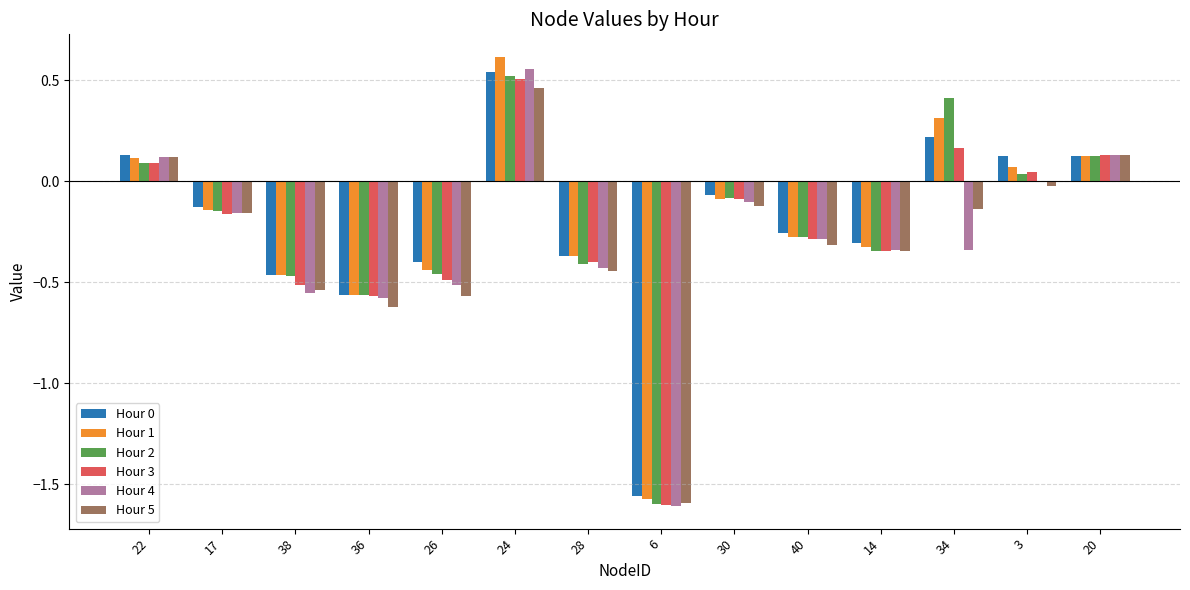

How many groups of bars are there?

14